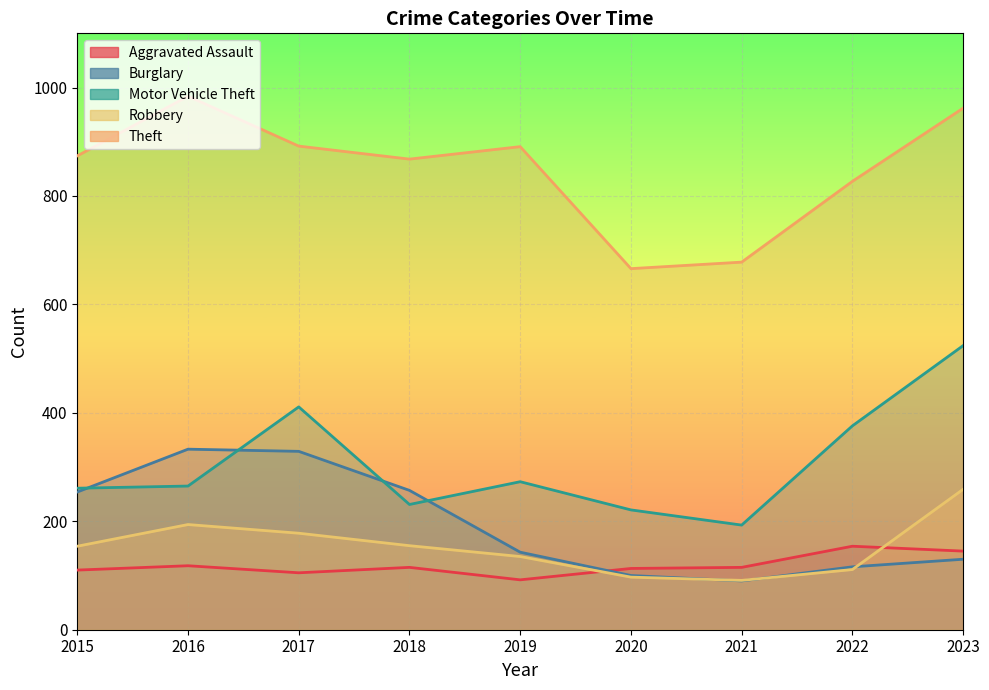

The value of Robbery at 2022 is 111. True or false?

True